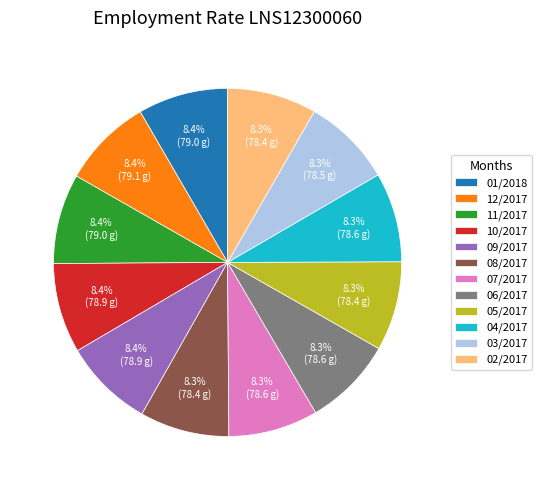

To the nearest percent, what is the average slice percentage?

8%